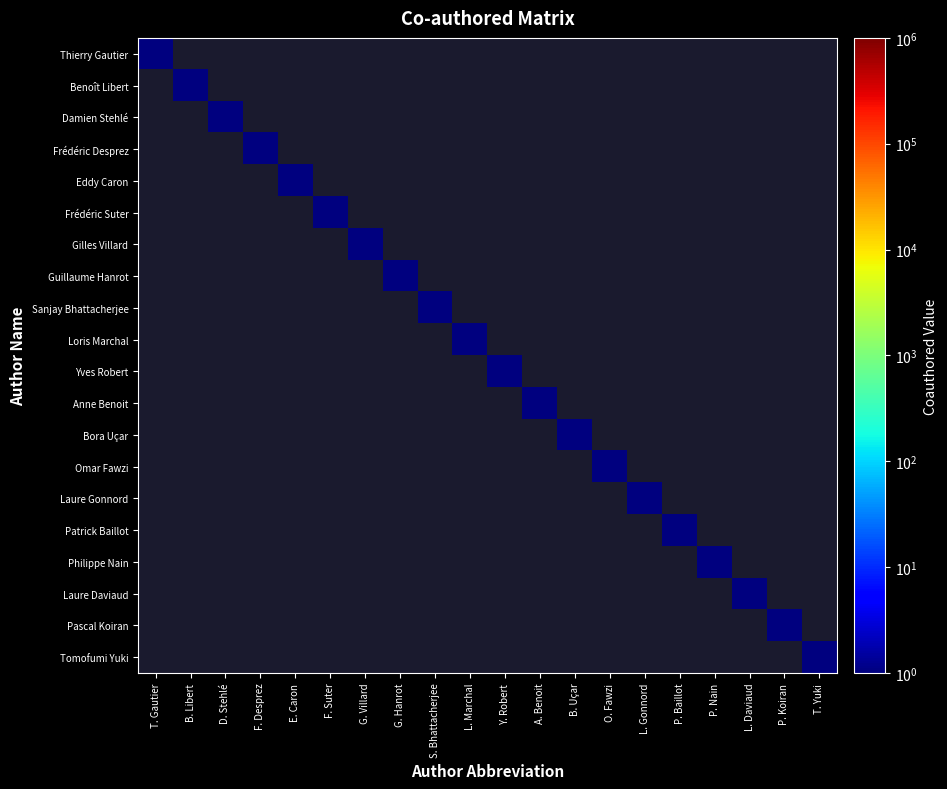

Rank the series by their average value, from highest to lowest.

Thierry Gautier, Benoît Libert, Damien Stehlé, Frédéric Desprez, Eddy Caron, Frédéric Suter, Gilles Villard, Guillaume Hanrot, Sanjay Bhattacherjee, Loris Marchal, Yves Robert, Anne Benoit, Bora Uçar, Omar Fawzi, Laure Gonnord, Patrick Baillot, Philippe Nain, Laure Daviaud, Pascal Koiran, Tomofumi Yuki